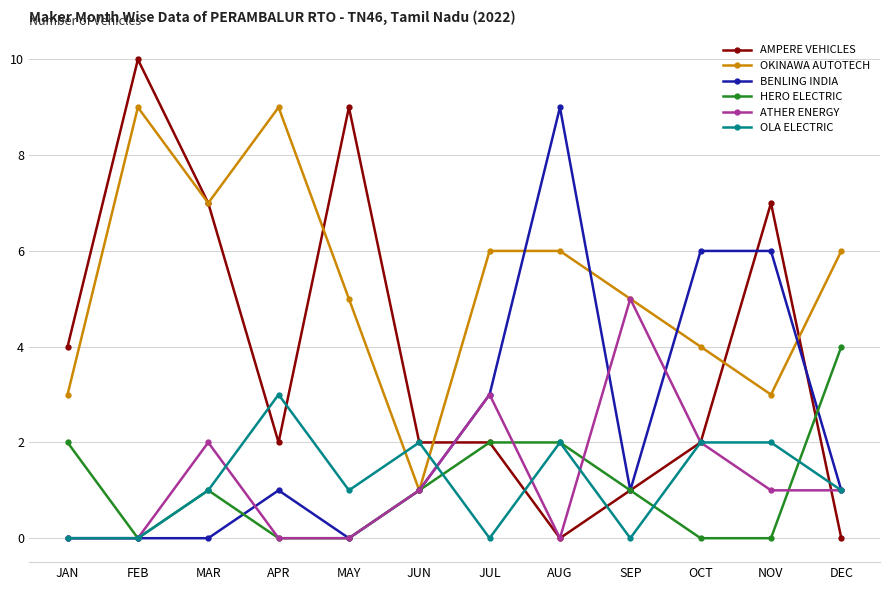

What is the label of the 7th point from the right?

JUN